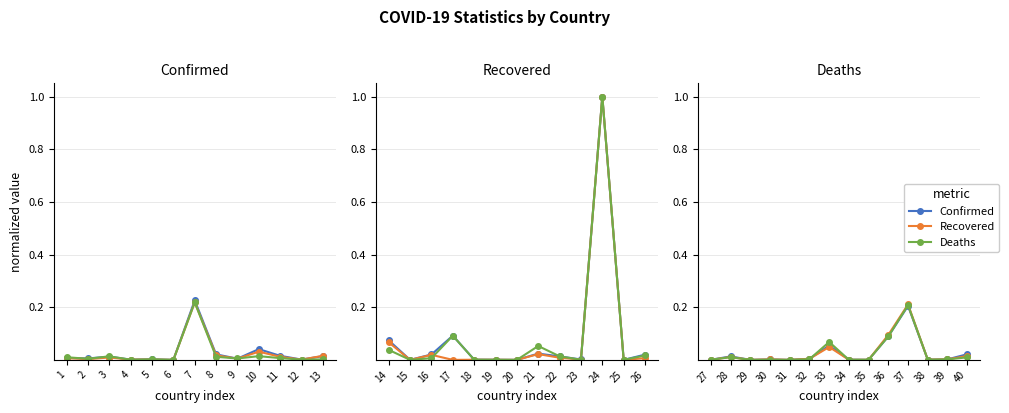

Count the number of data series in this chart.

3